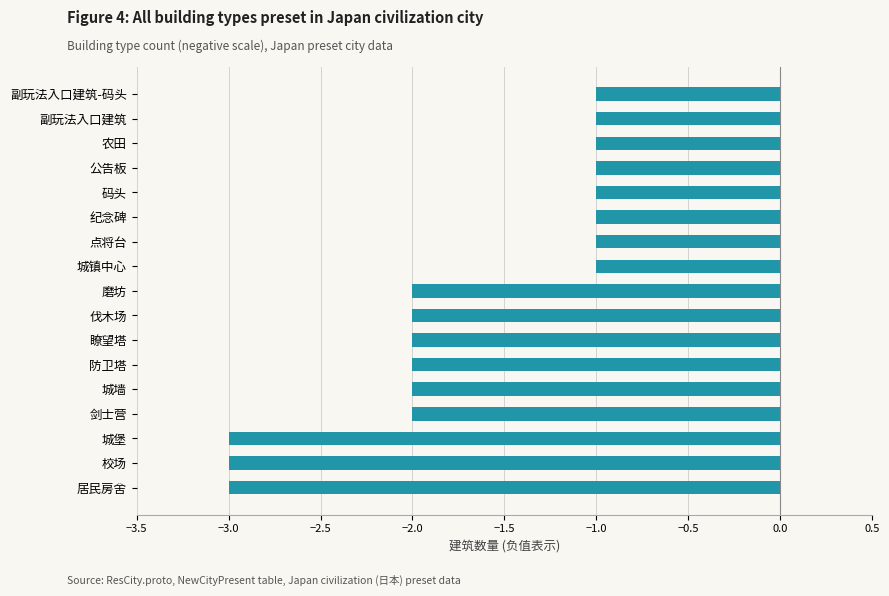

What is the minimum value shown in the chart?

-3